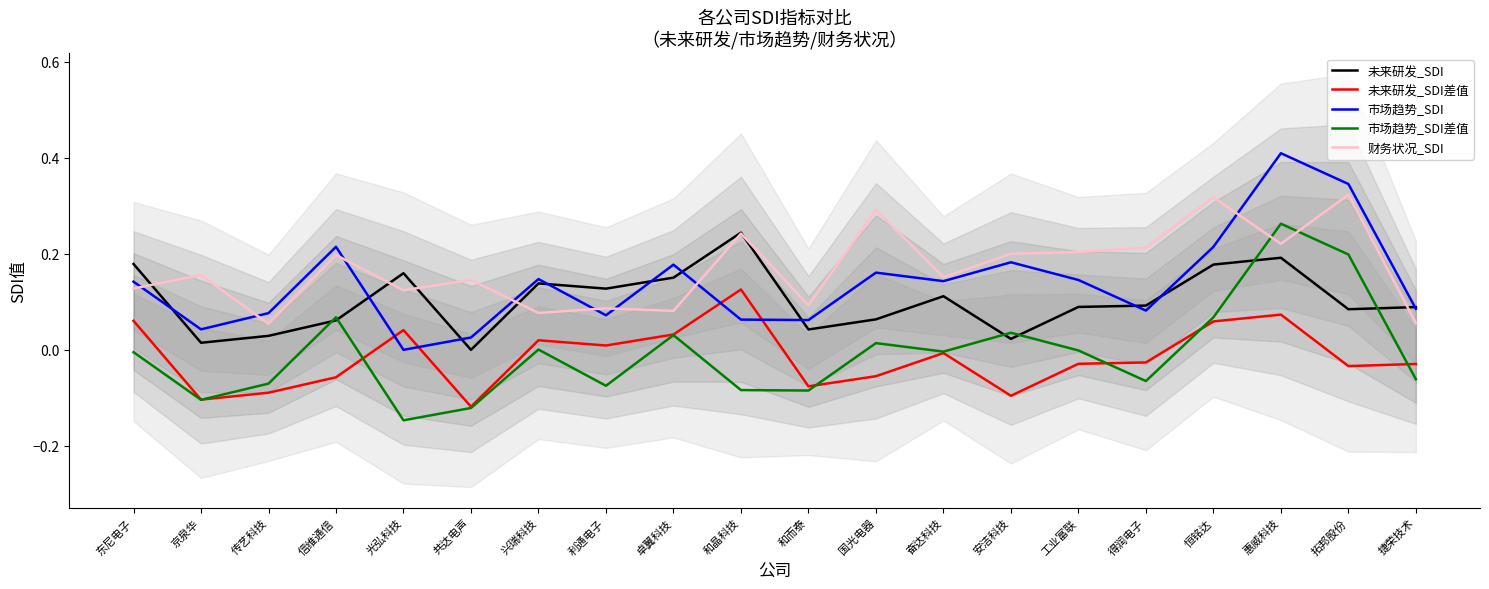

Which category has the highest value in the 市场趋势_SDI series?

惠威科技